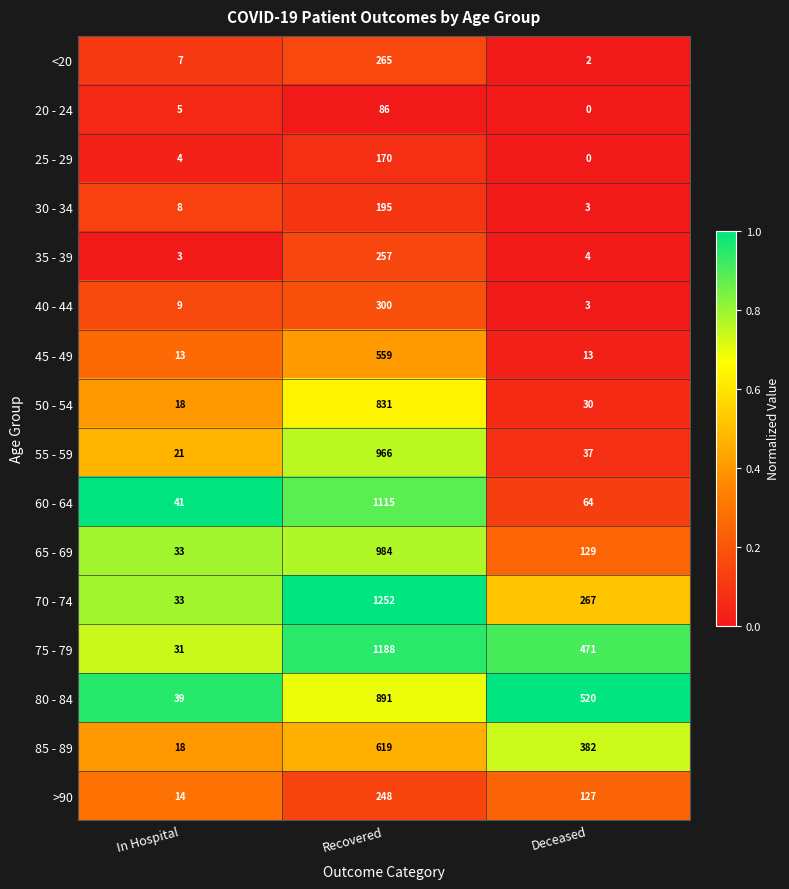

What is the average value of the 40 - 44 series?

104